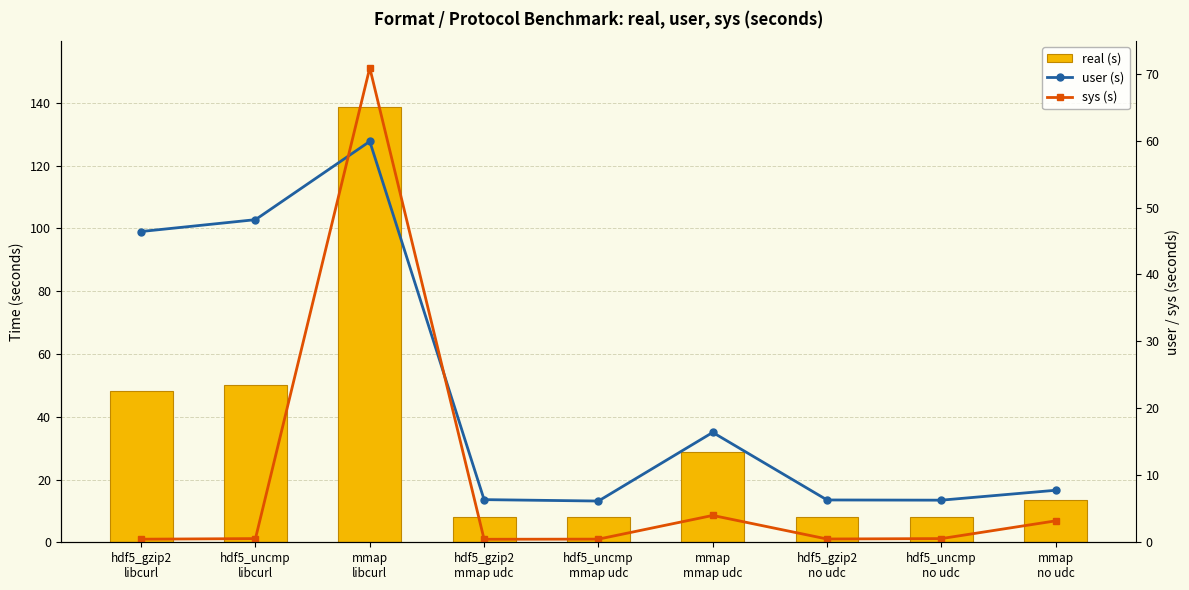

What is the value of the user (s) bar at the 9th from the left?

7.8